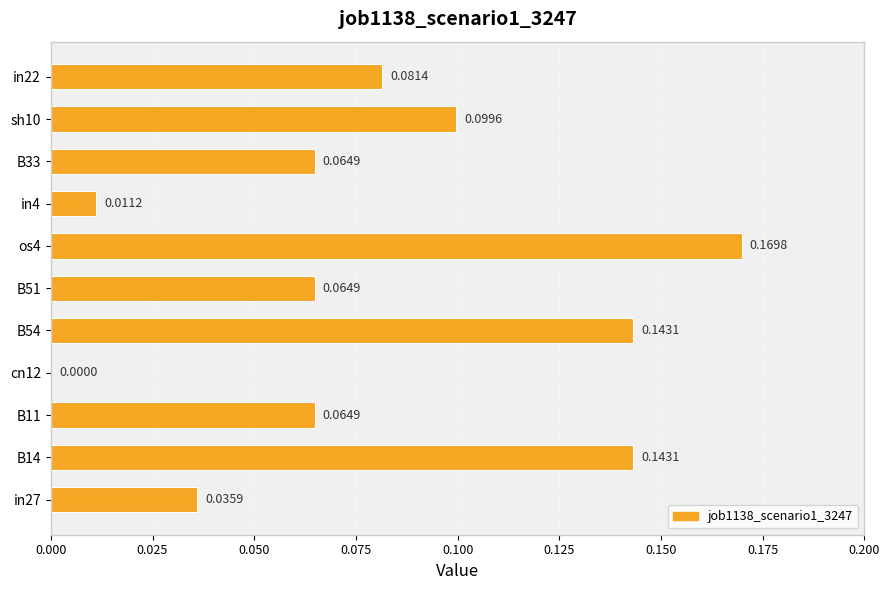

Between B11 and cn12, which is larger?

B11